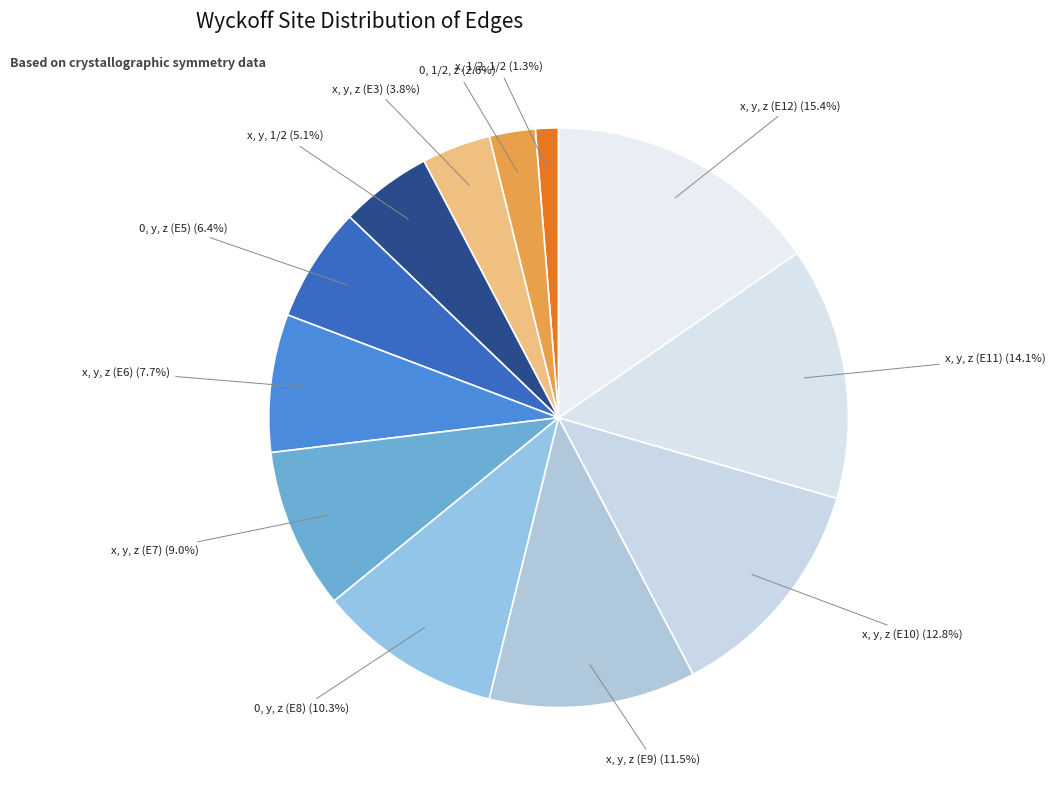

Which slice is the smallest?

x, 1/2, 1/2